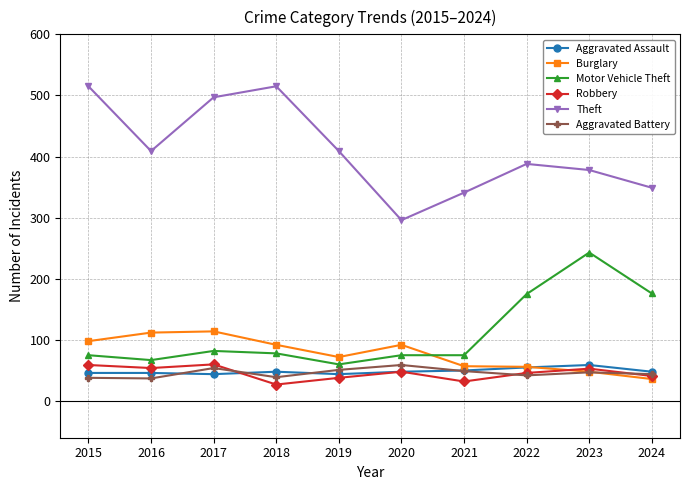

What is the highest value of the Robbery series?

60